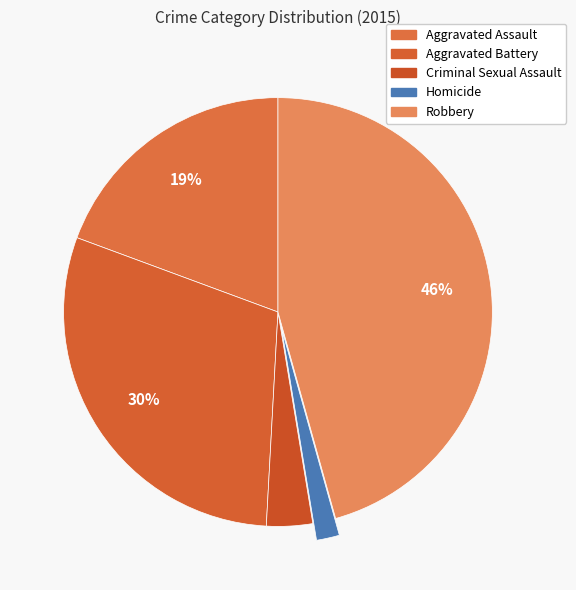

Rank the categories by value from lowest to highest.

Homicide, Criminal Sexual Assault, Aggravated Assault, Aggravated Battery, Robbery